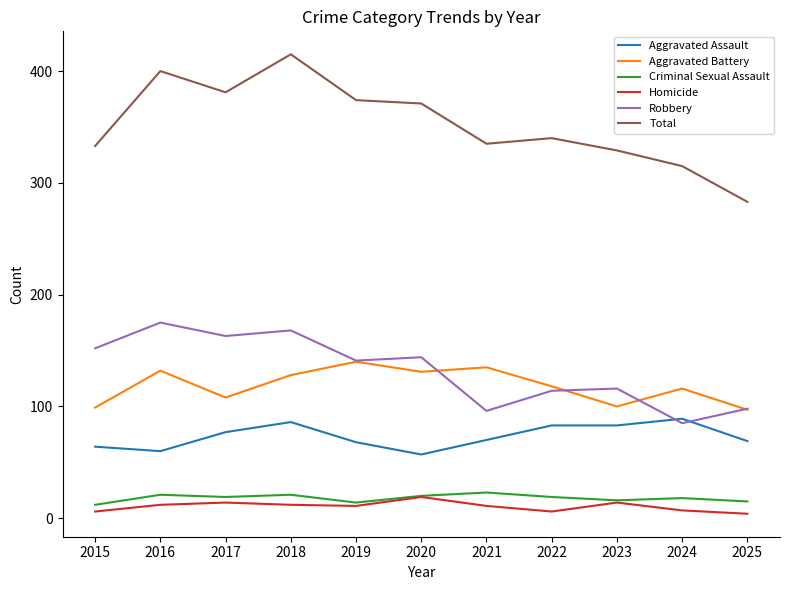

Between 2021 and 2025, which series saw the biggest shift?

Total